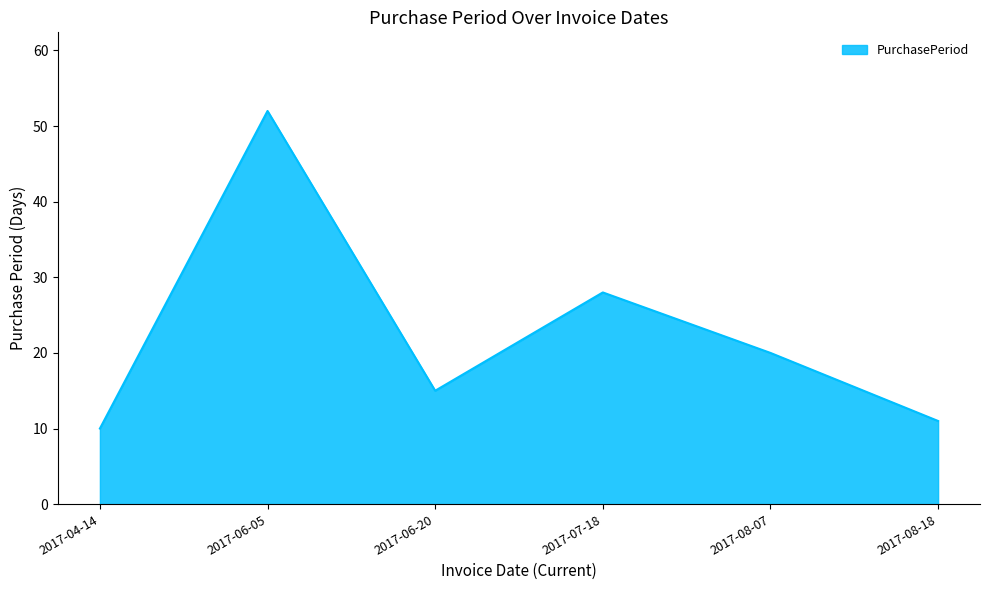

Count the number of categories in the chart.

6